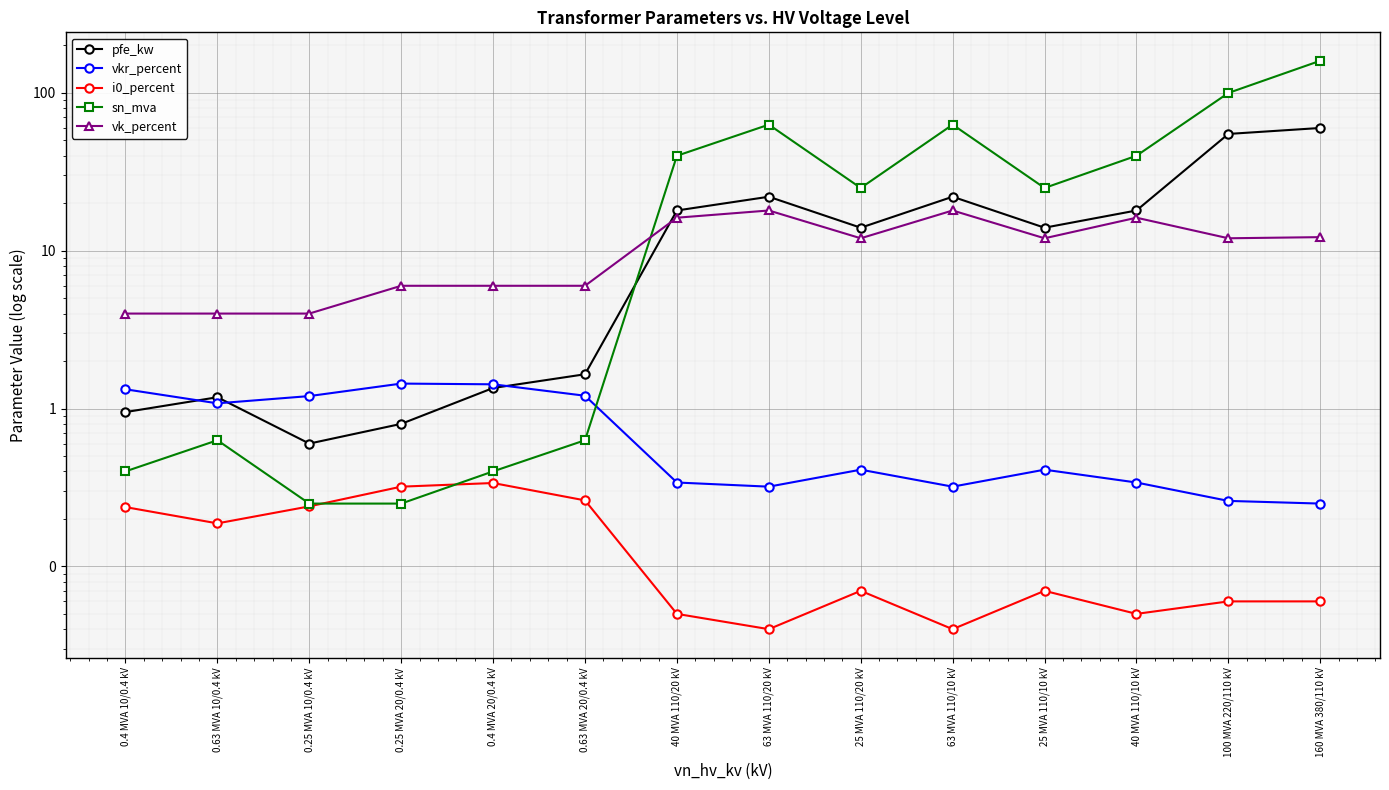

Between 40 MVA 110/10 kV and 160 MVA 380/110 kV, which is larger?

160 MVA 380/110 kV